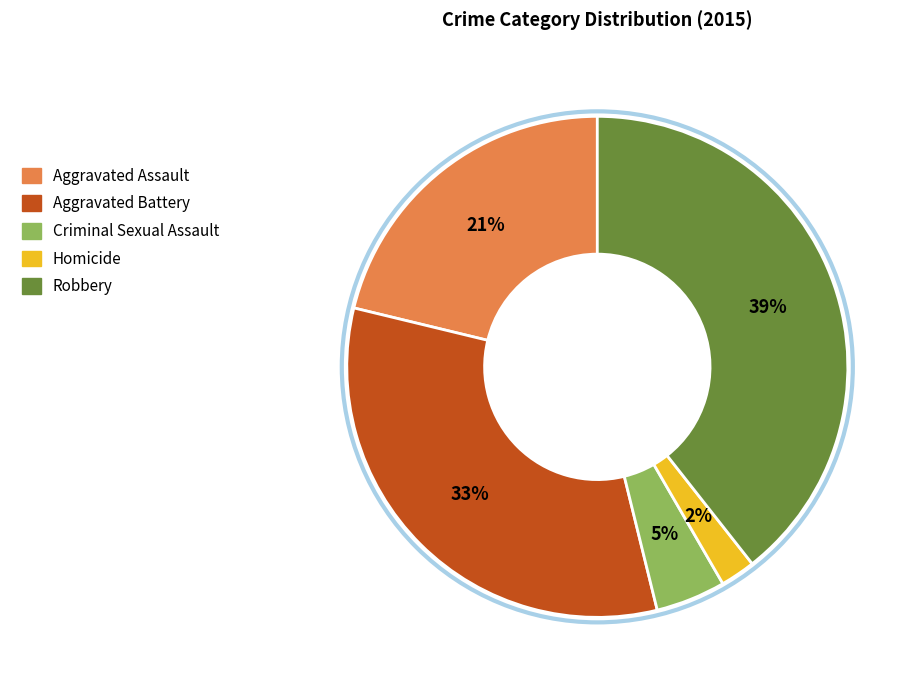

What is the ratio of the value at Homicide to the value at Aggravated Battery?

0.1